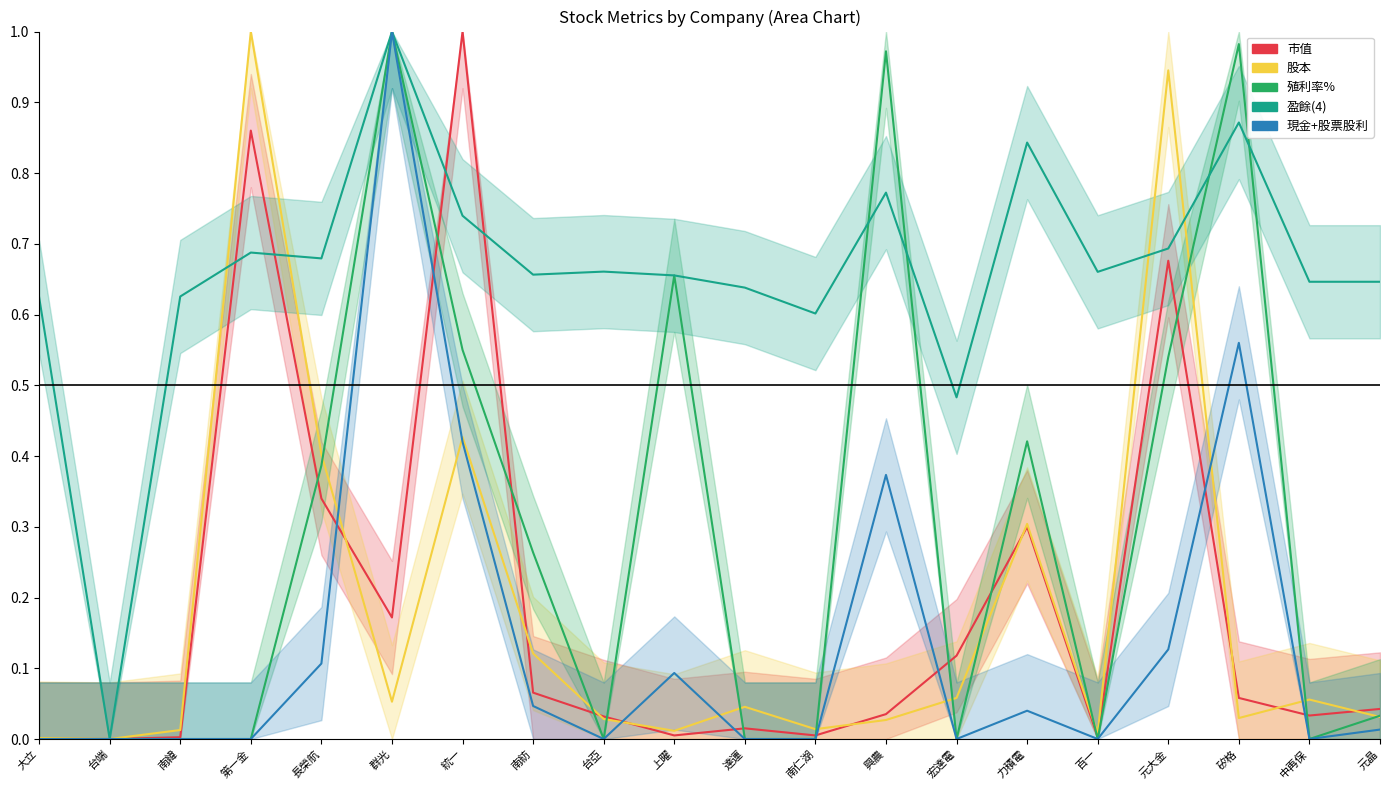

In 股本, how many points are higher than both neighbors (excluding endpoints)?

6